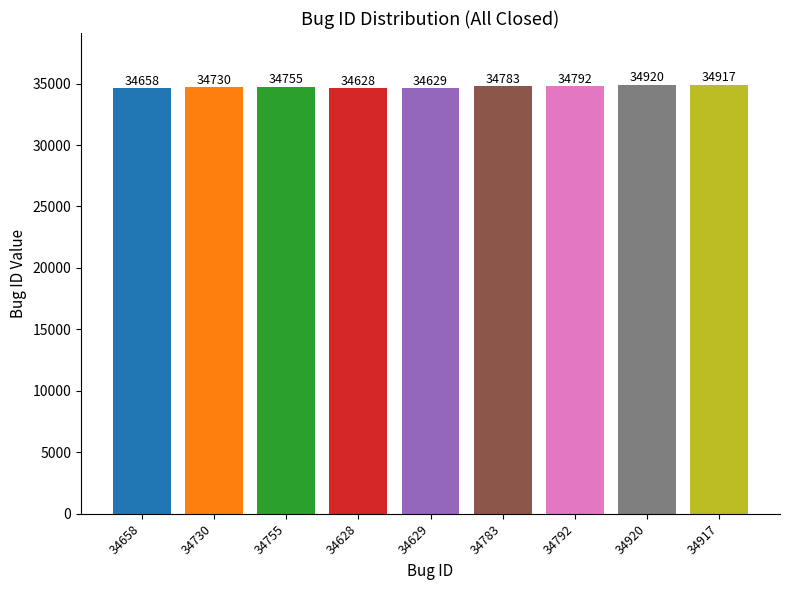

How many bars are there in total?

9